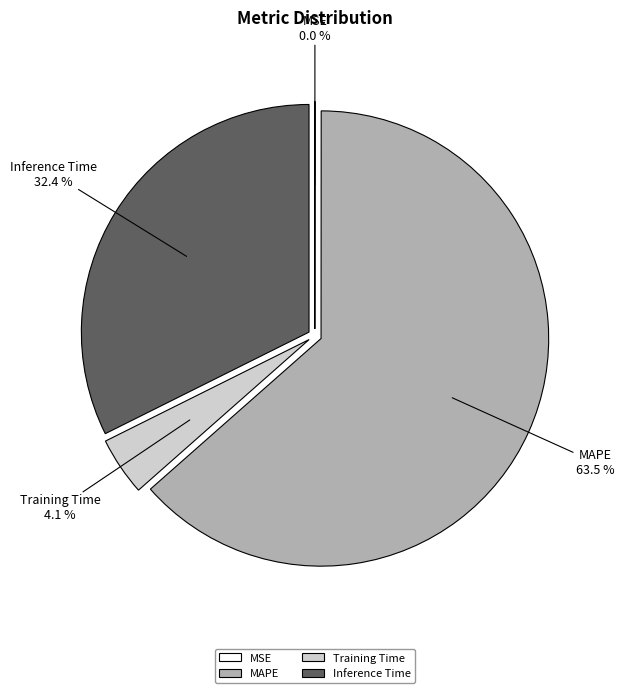

Do Training Time and Inference Time together represent more than half of the pie?

No